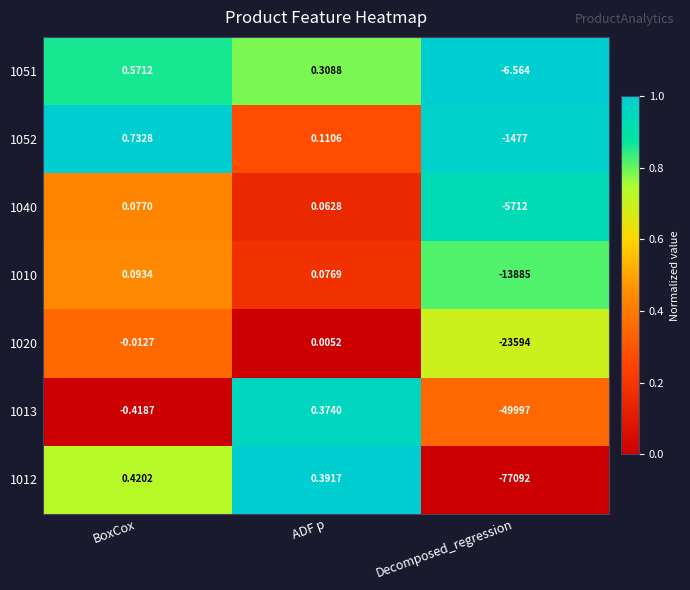

Which label corresponds to the smallest value in the chart?

Decomposed_regression